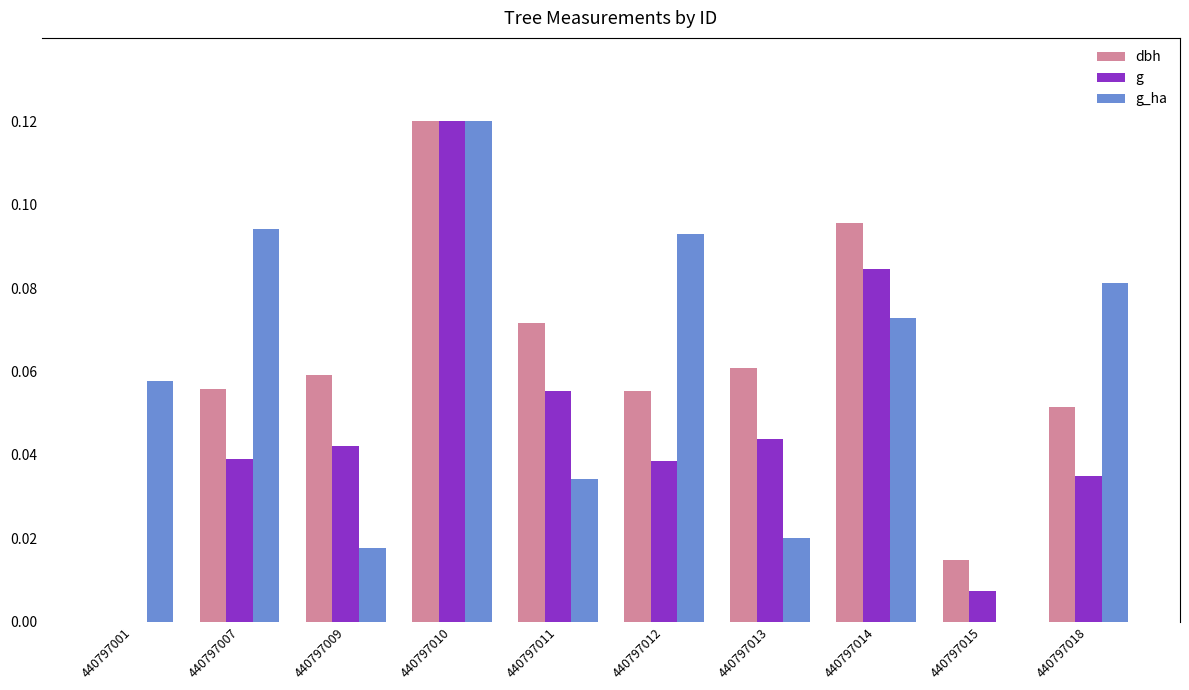

What is the total value across all series at 440797018?

0.2